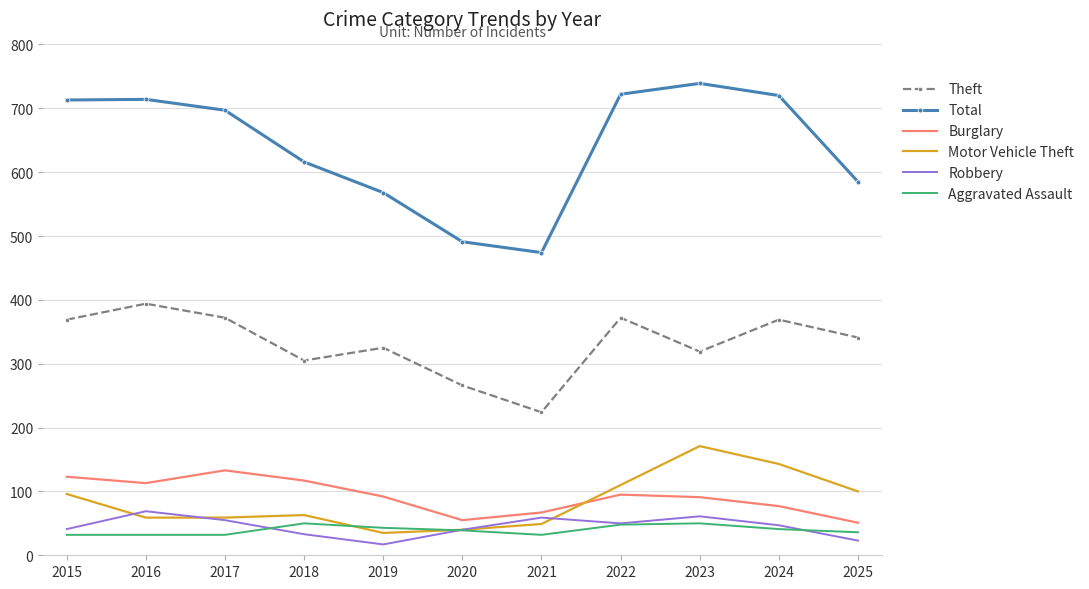

True or false: Theft and Motor Vehicle Theft cross at least once.

False